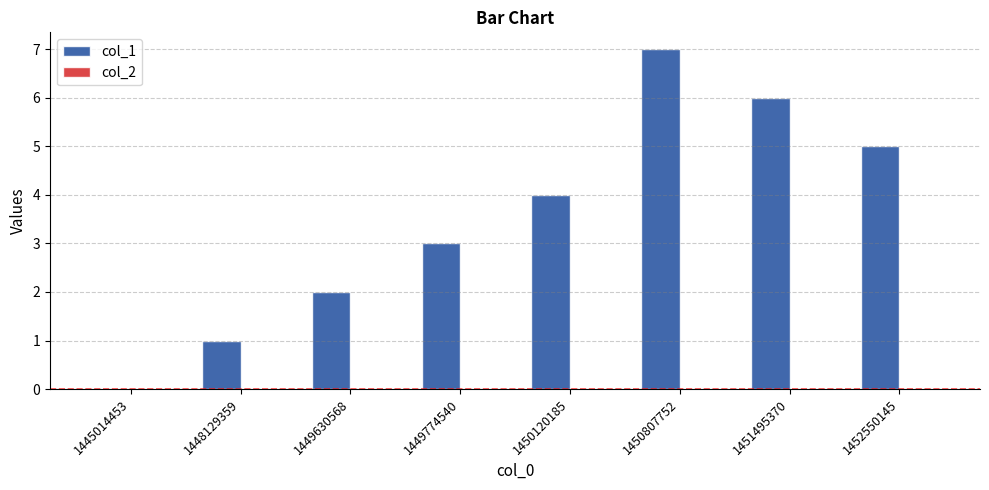

How many categories are shown in the chart?

8